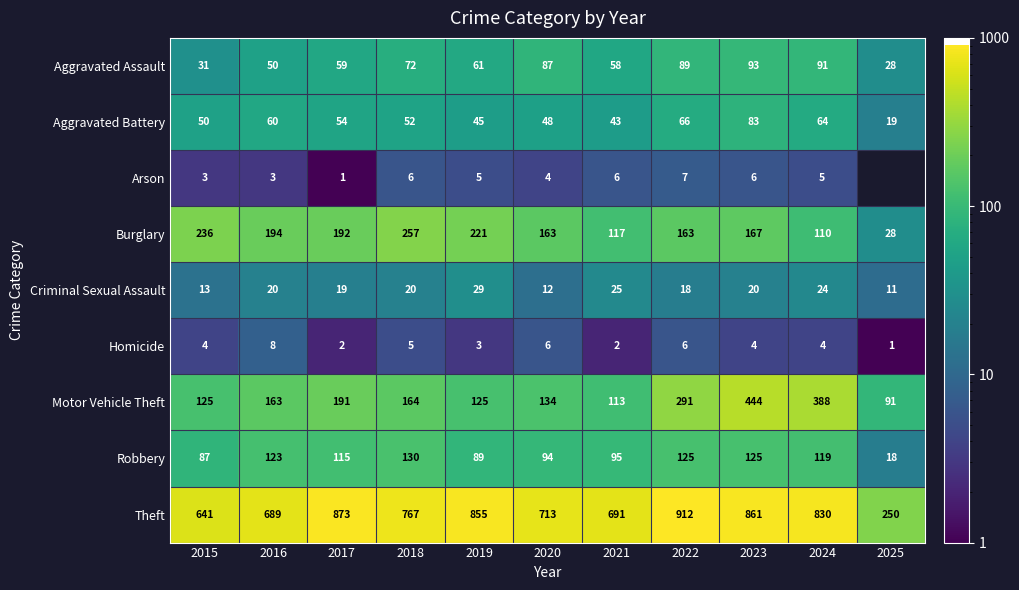

List the labels in order of Aggravated Battery value, largest first.

2023, 2022, 2024, 2016, 2017, 2018, 2015, 2020, 2019, 2021, 2025